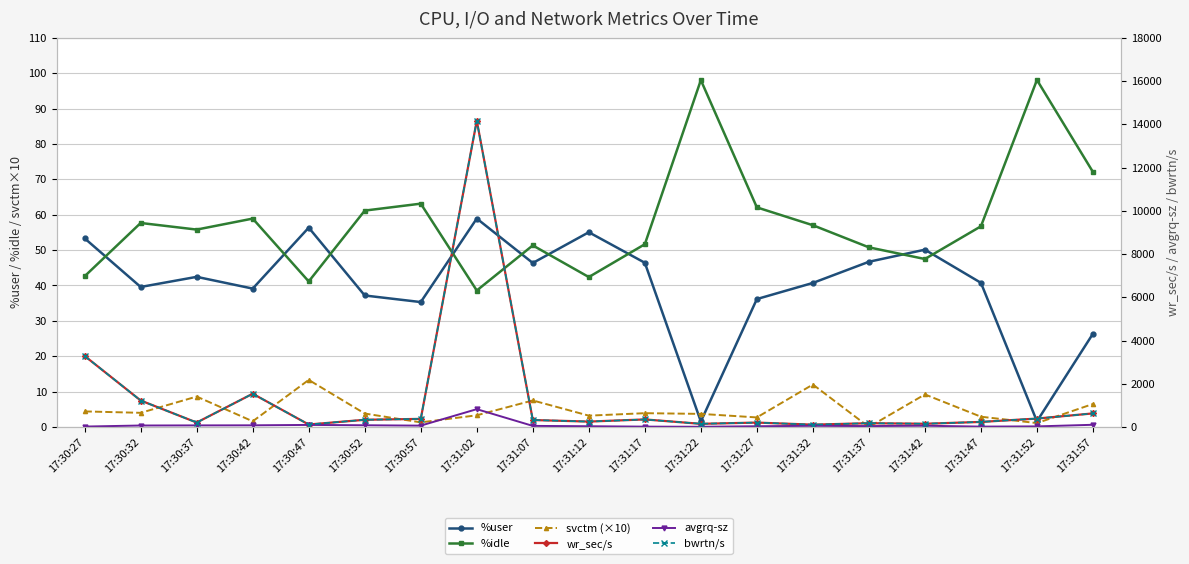

True or false: %idle and svctm (×10) intersect in this chart.

False